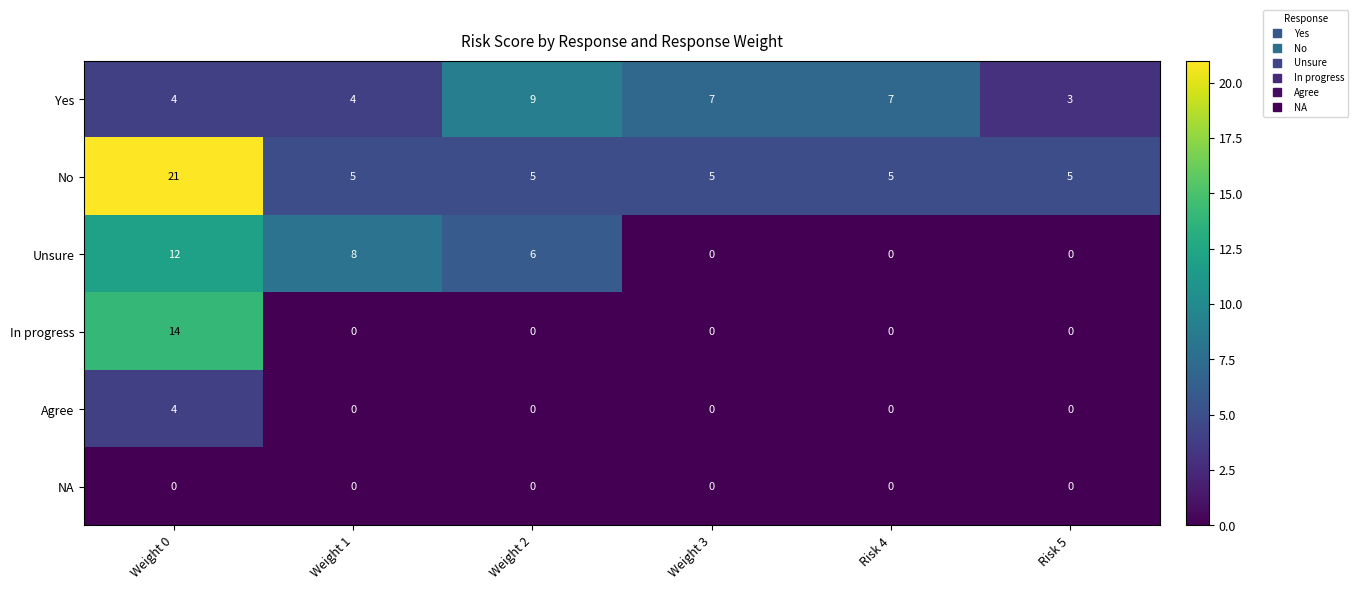

The value of Agree at Weight 1 is 0. True or false?

True